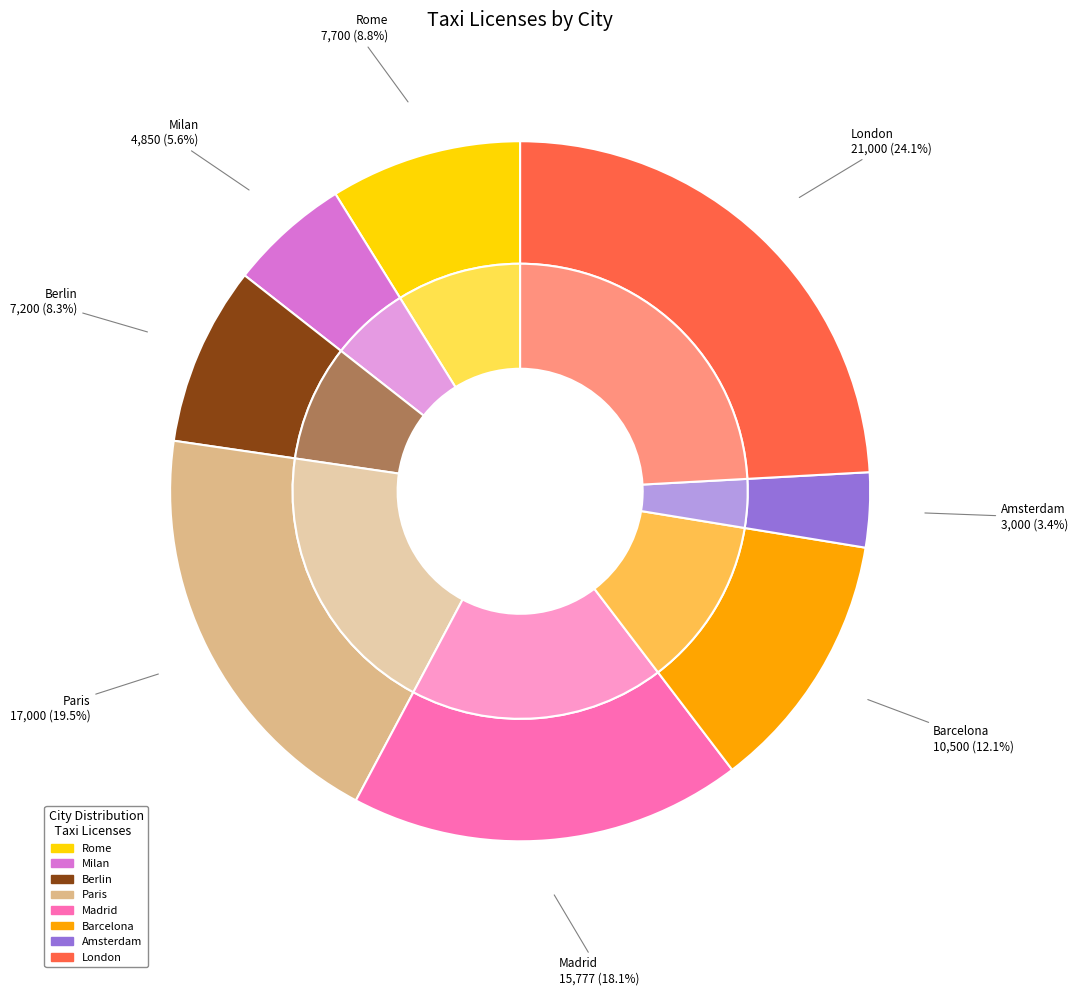

What portion of the pie excludes Amsterdam?

96.6%